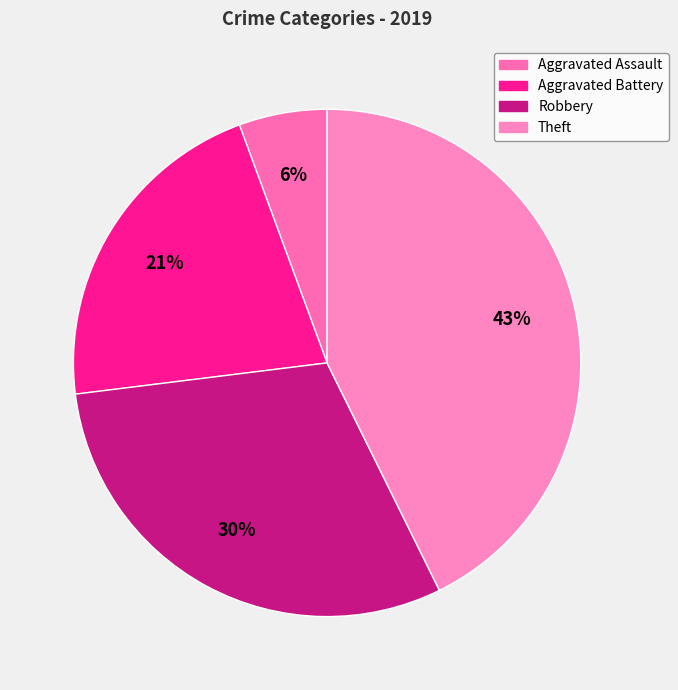

Is it true that Theft is 43% of the pie?

True